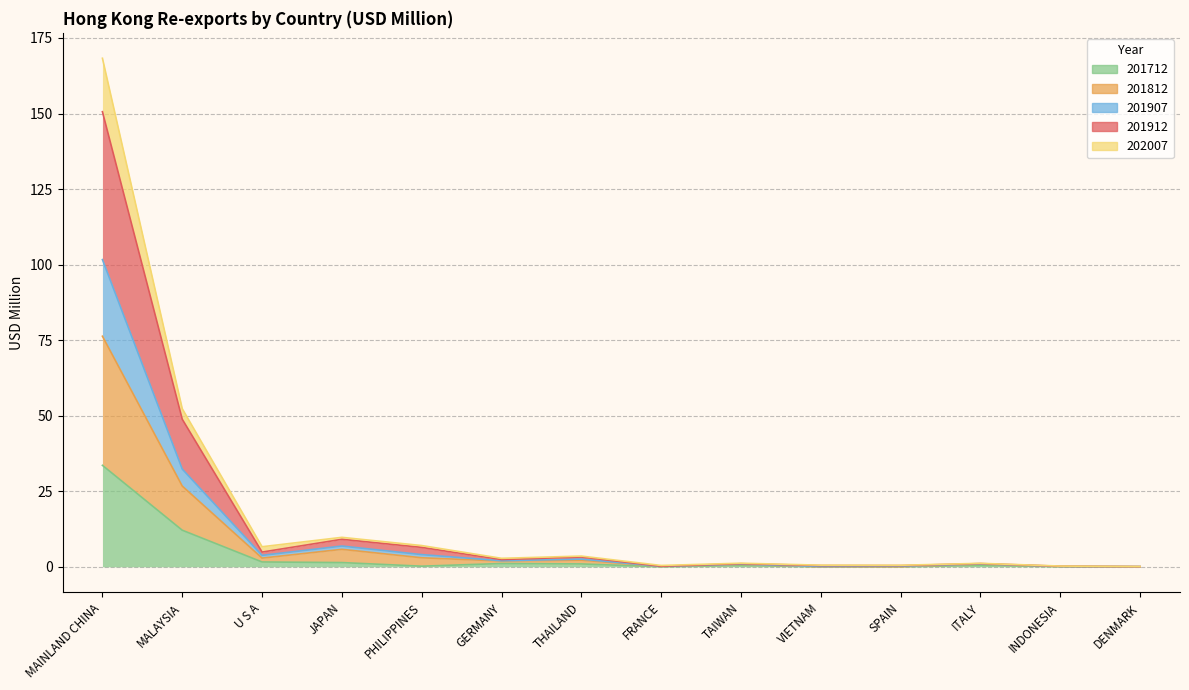

Is the value of 201812 at MALAYSIA greater than the value of 201912 at TAIWAN?

Yes